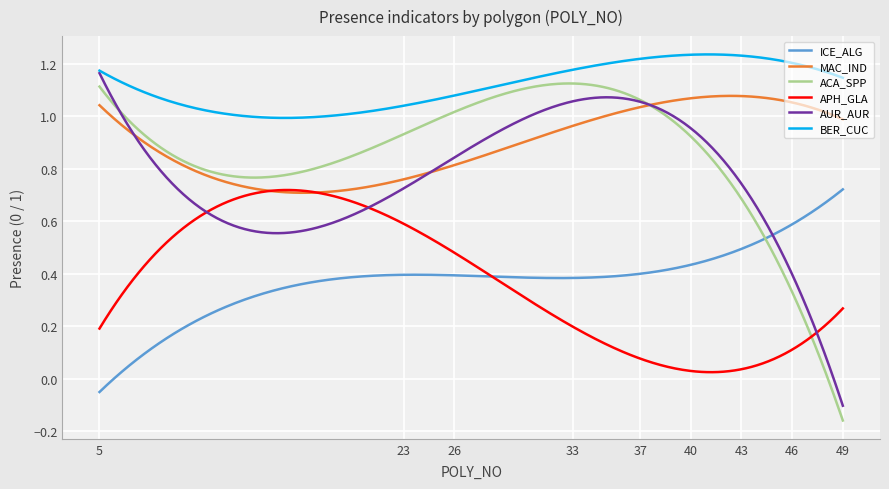

Does the chart display data point markers on the line(s)?

No